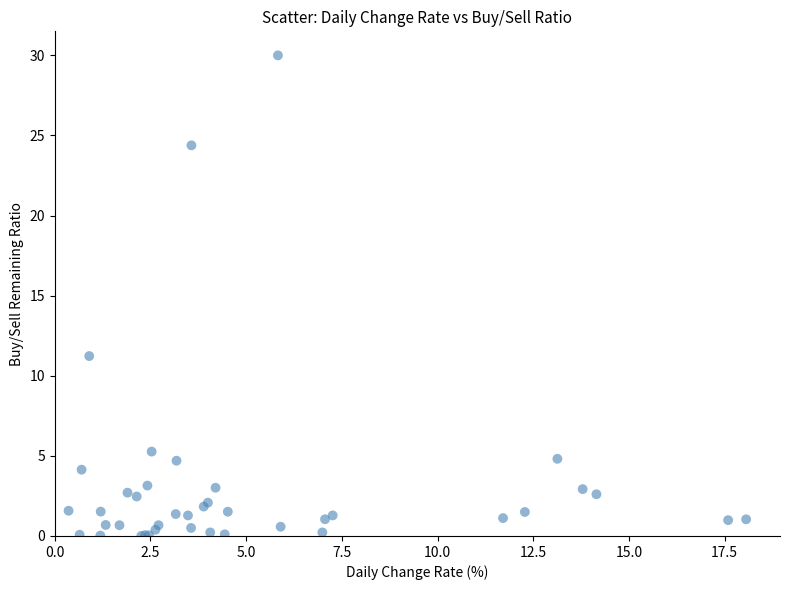

What Y value in the scatter plot is closest to 15?

11.2